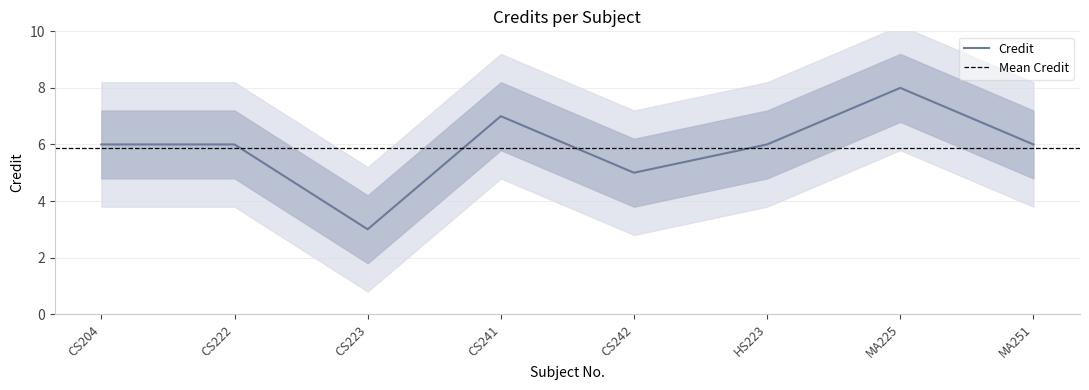

Reading left to right, transcribe all the data shown in this chart.

6	6	3	7	5	6	8	6